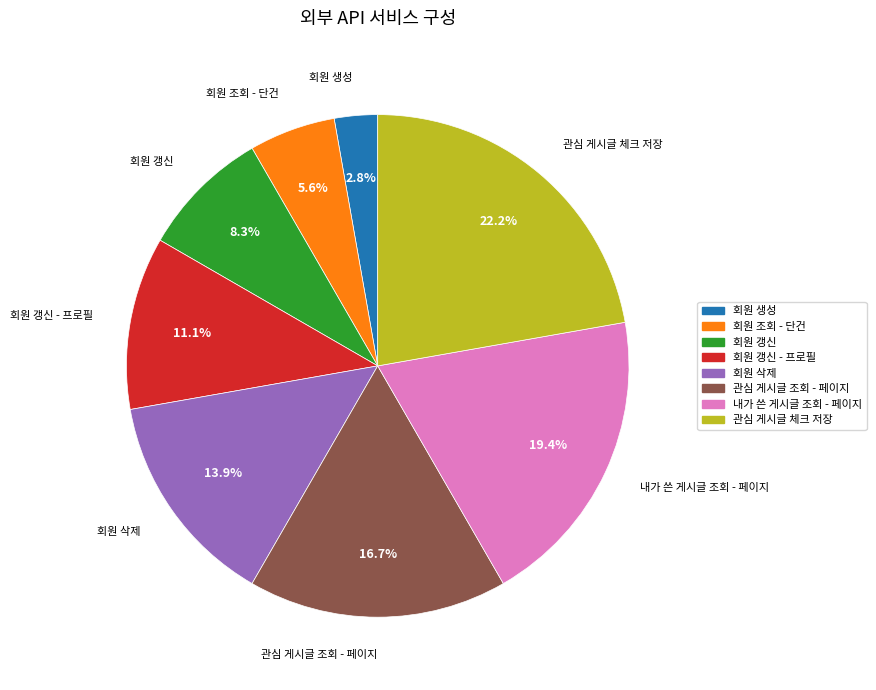

Is there a majority slice in this chart?

No